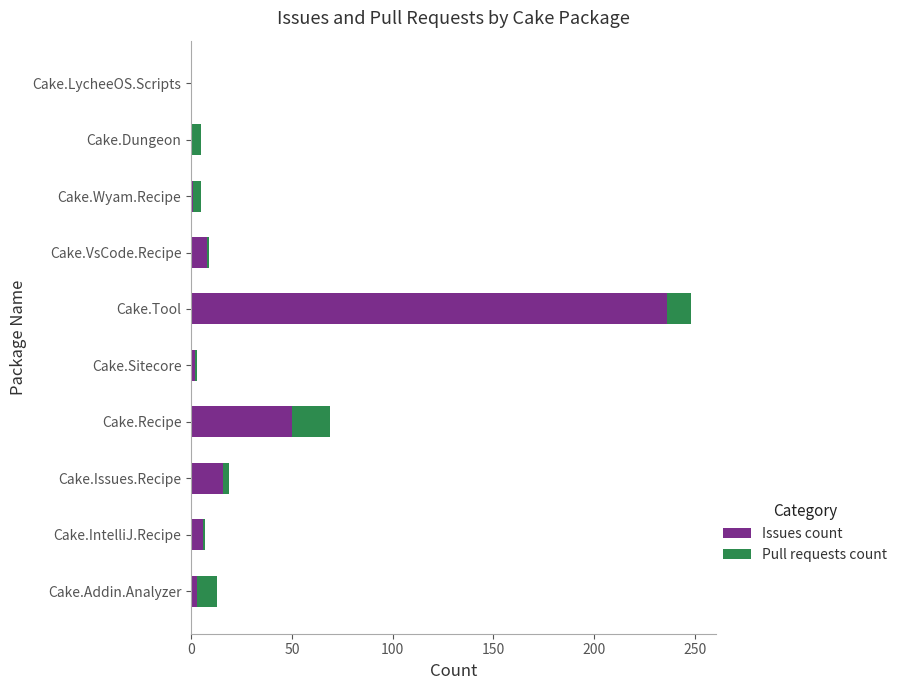

Which category has the highest value in the Issues count series?

Cake.Tool